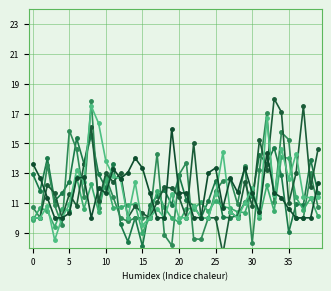

At which label is P123 closest to 13?

25